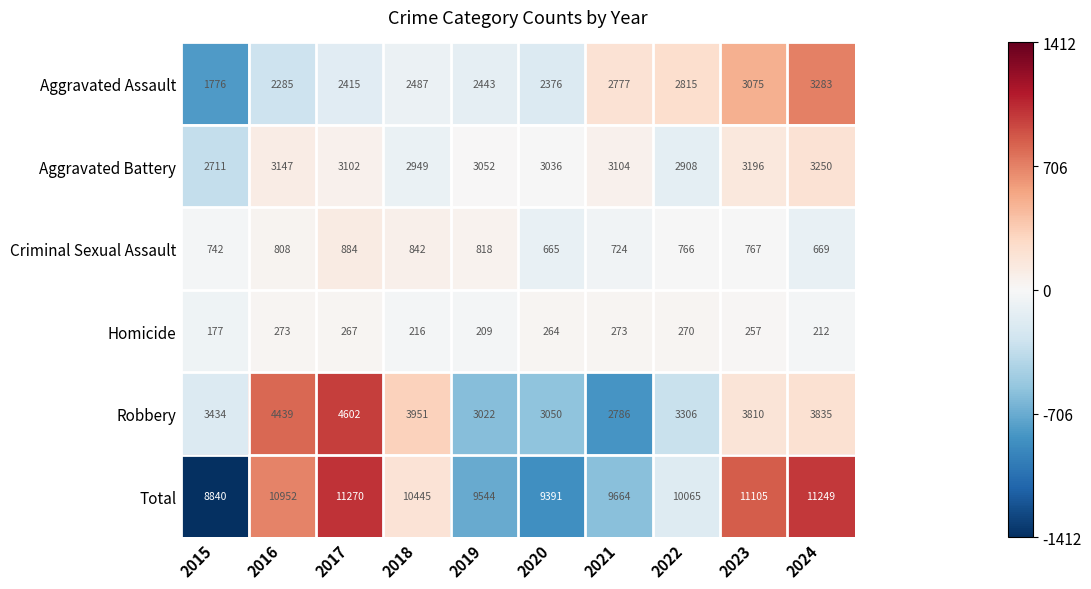

Between 2017 and 2024, which series saw the biggest shift?

Aggravated Assault